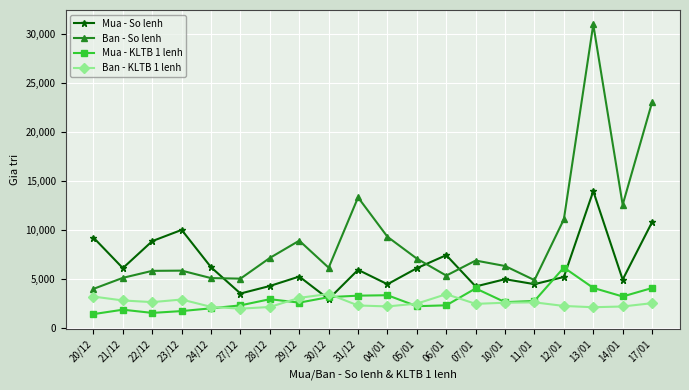

What is the total value across all series at 14/01?

22800